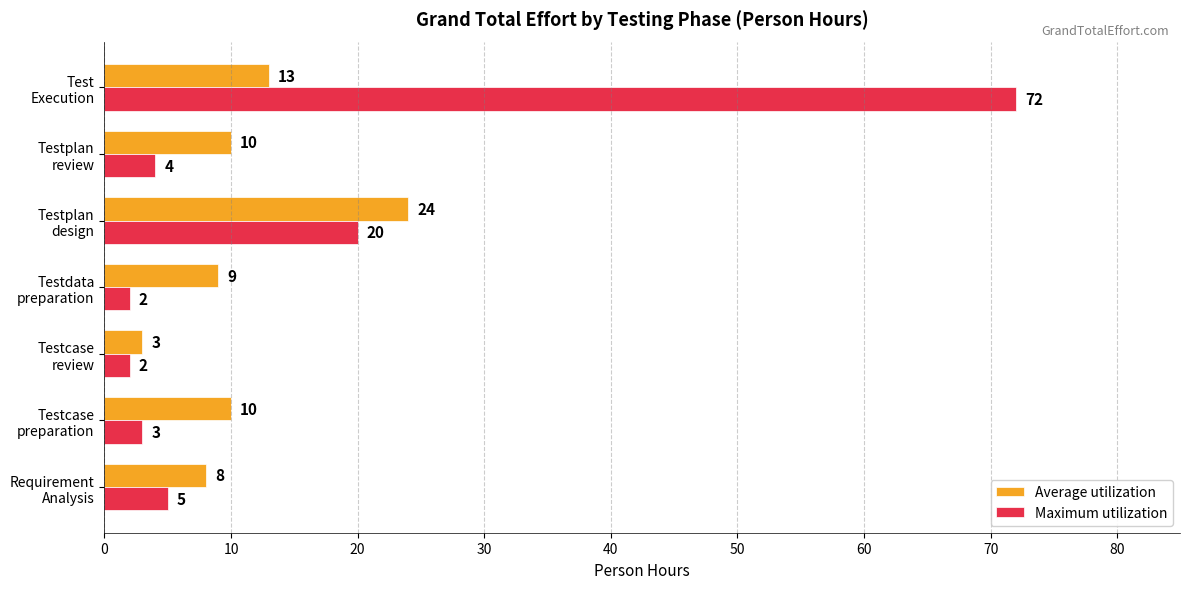

What is the average value of the Average utilization series?

11